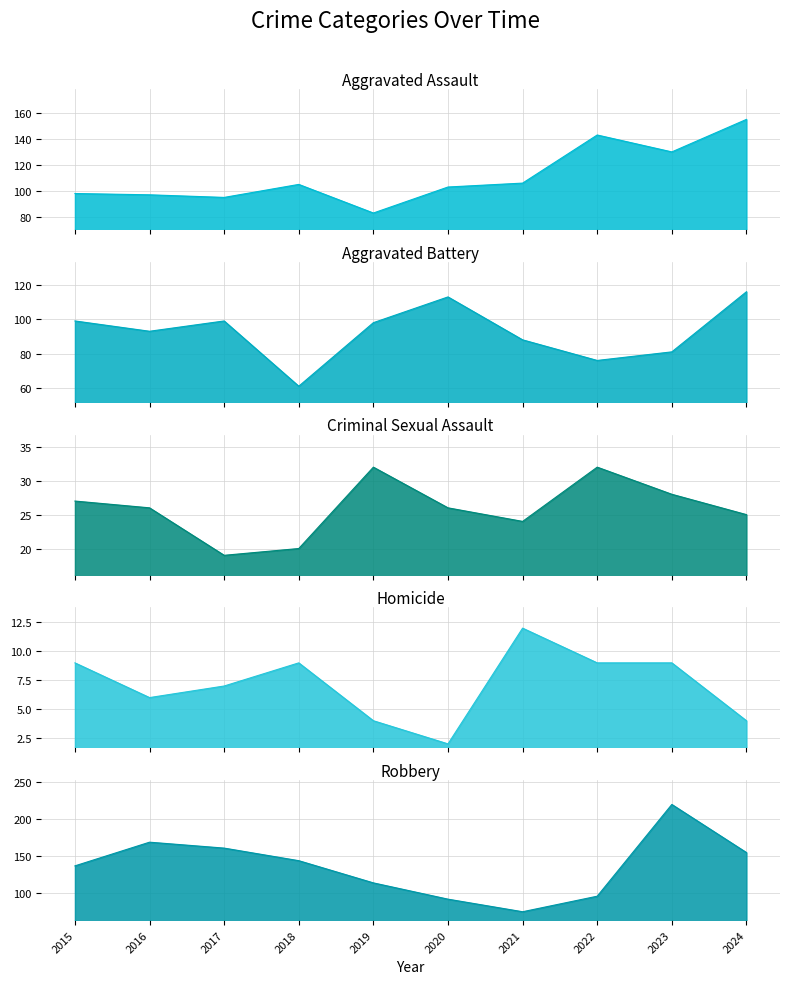

Is it true that Aggravated Assault equals 135 at 2017?

False